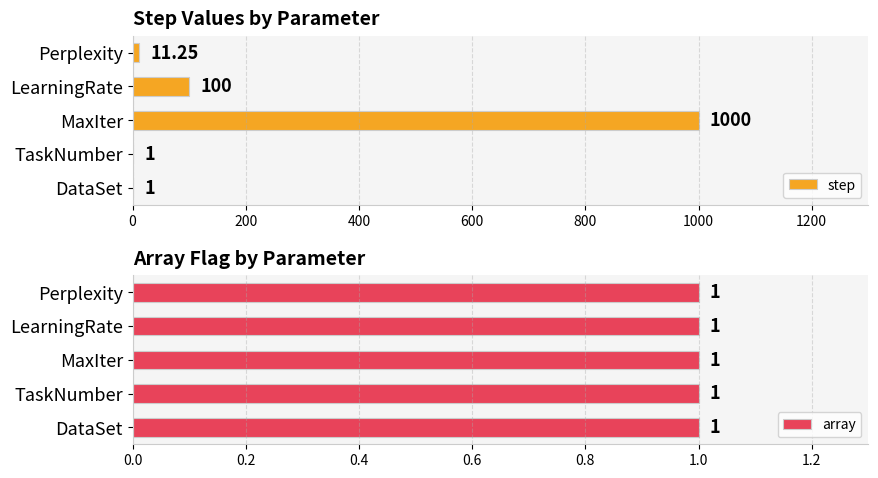

True or false: array has a value of 1.0 at 800.

False